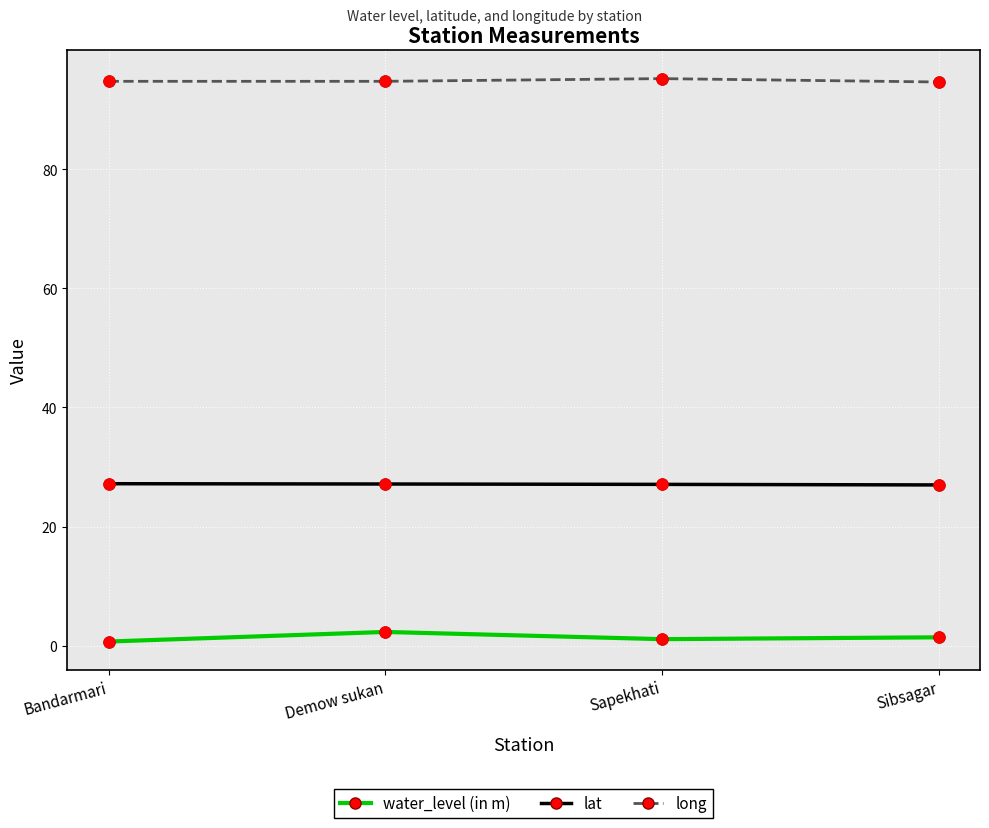

True or false: lat and water_level (in m) cross at least once.

False